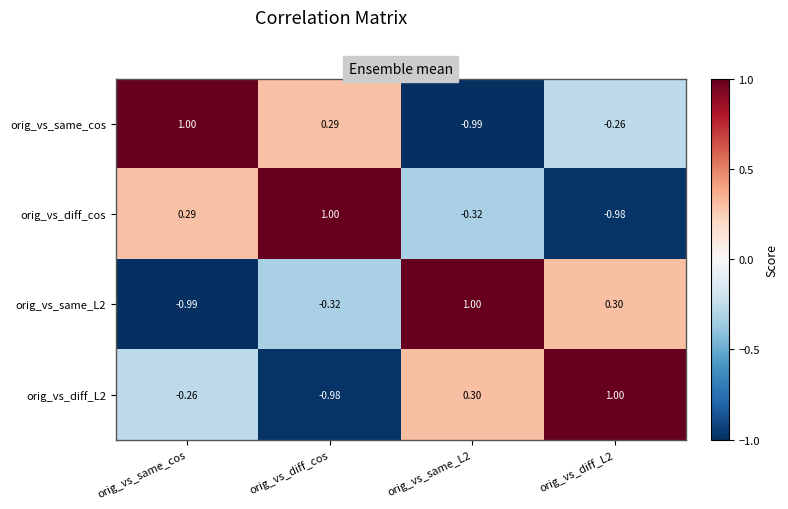

Which category has the highest value in the orig_vs_same_cos series?

orig_vs_same_cos